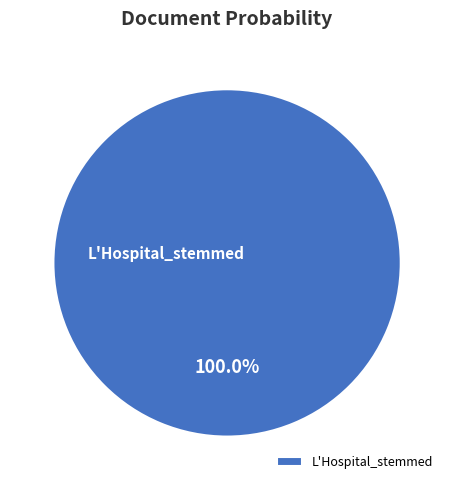

Does L'Hospital_stemmed account for over 50% of the chart?

Yes